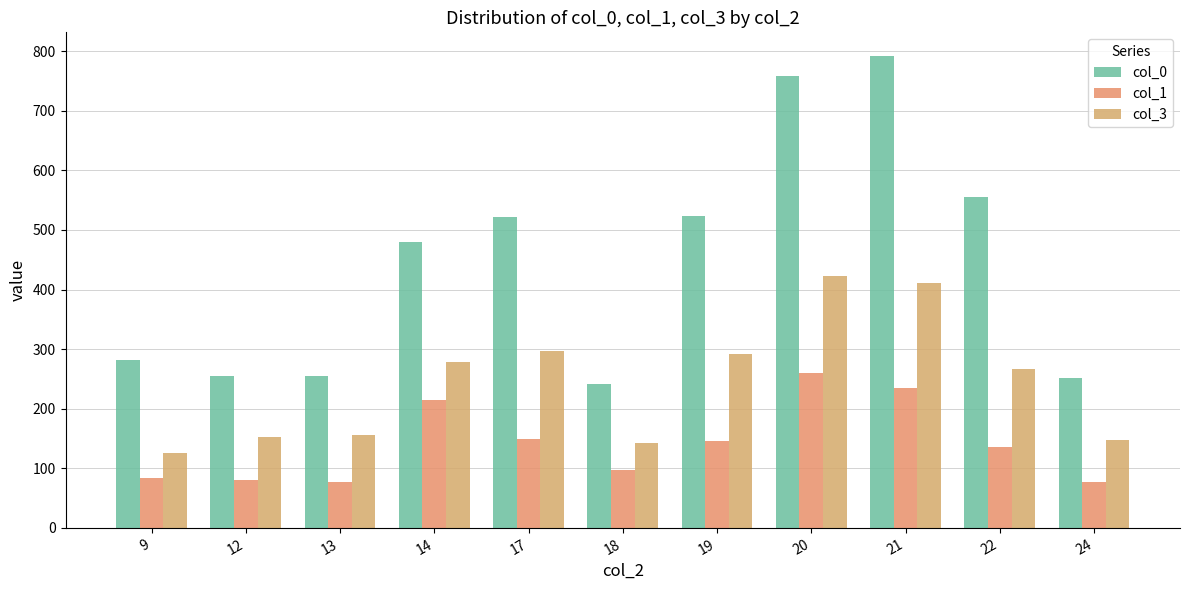

Between 19 and 21, which series saw the biggest shift?

col_0